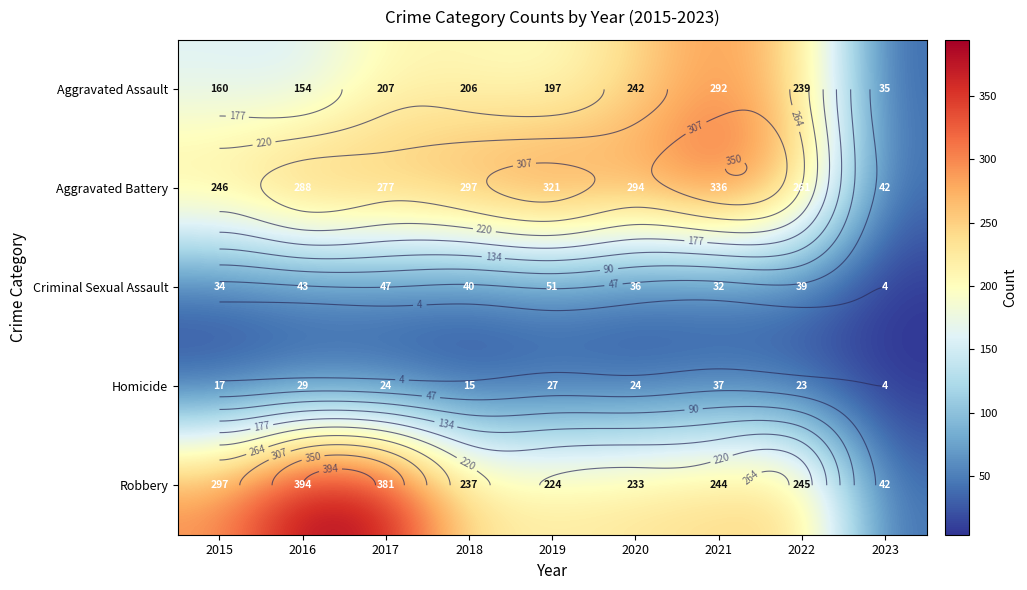

Between 2023 and 2016, which is larger?

2016